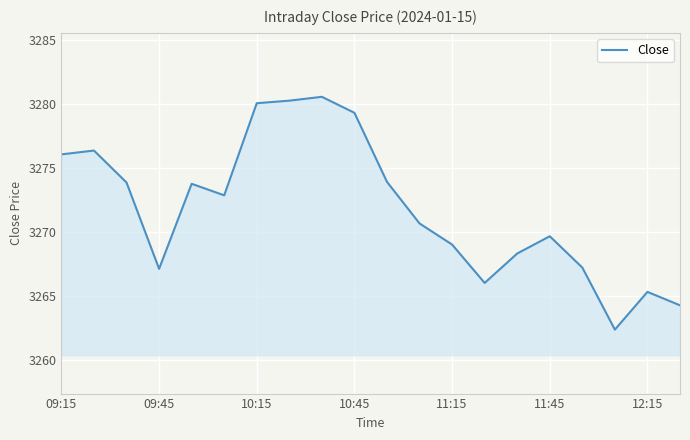

What is the maximum value shown in the chart?

3280.6